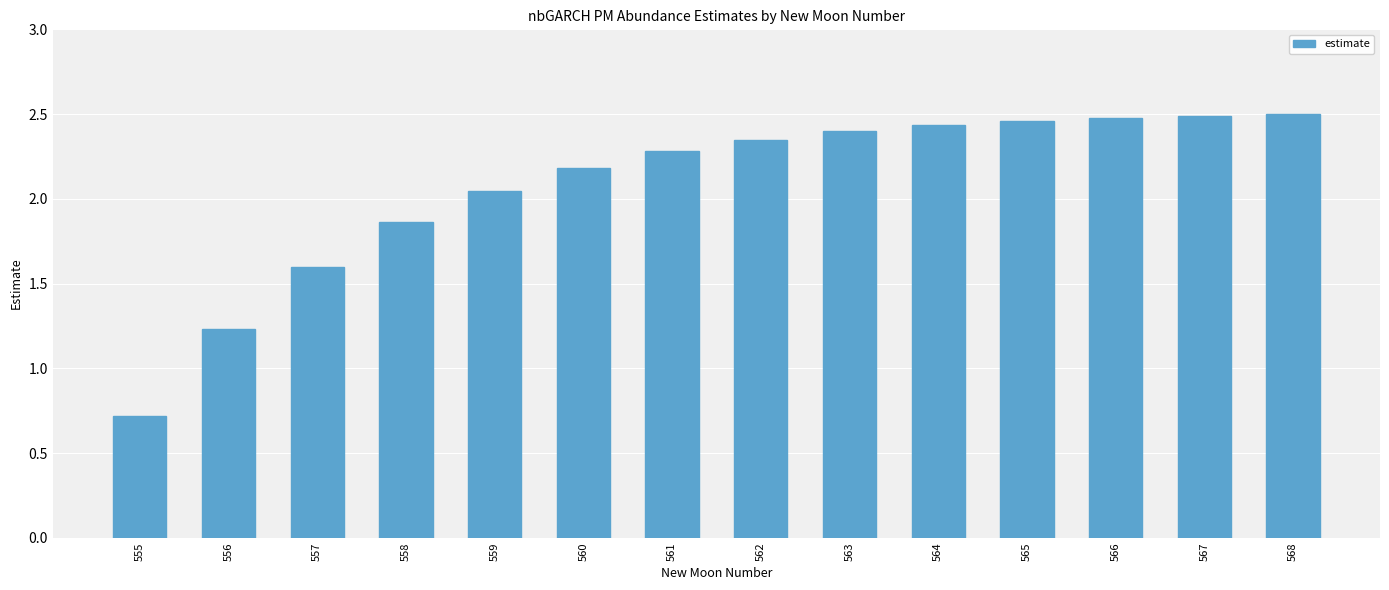

What is the ratio of the value at 560 to the value at 567?

0.9